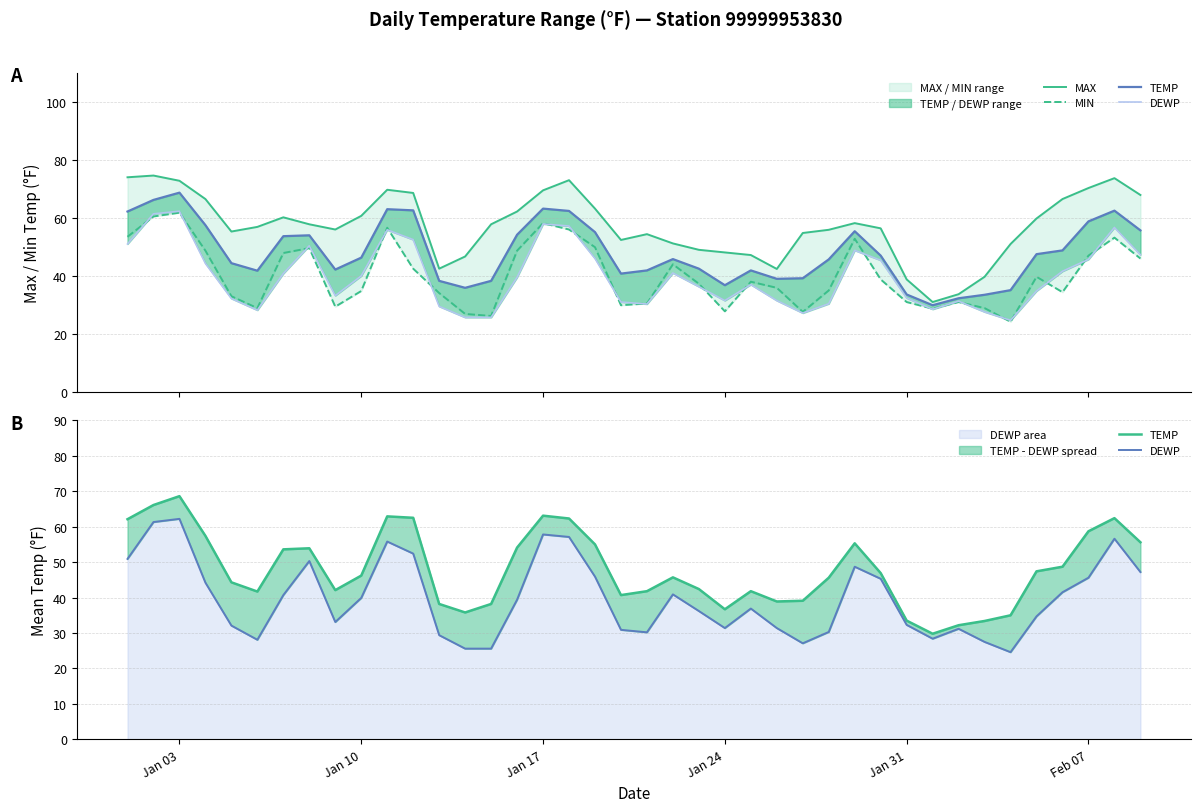

What is the minimum value for DEWP area?

24.6